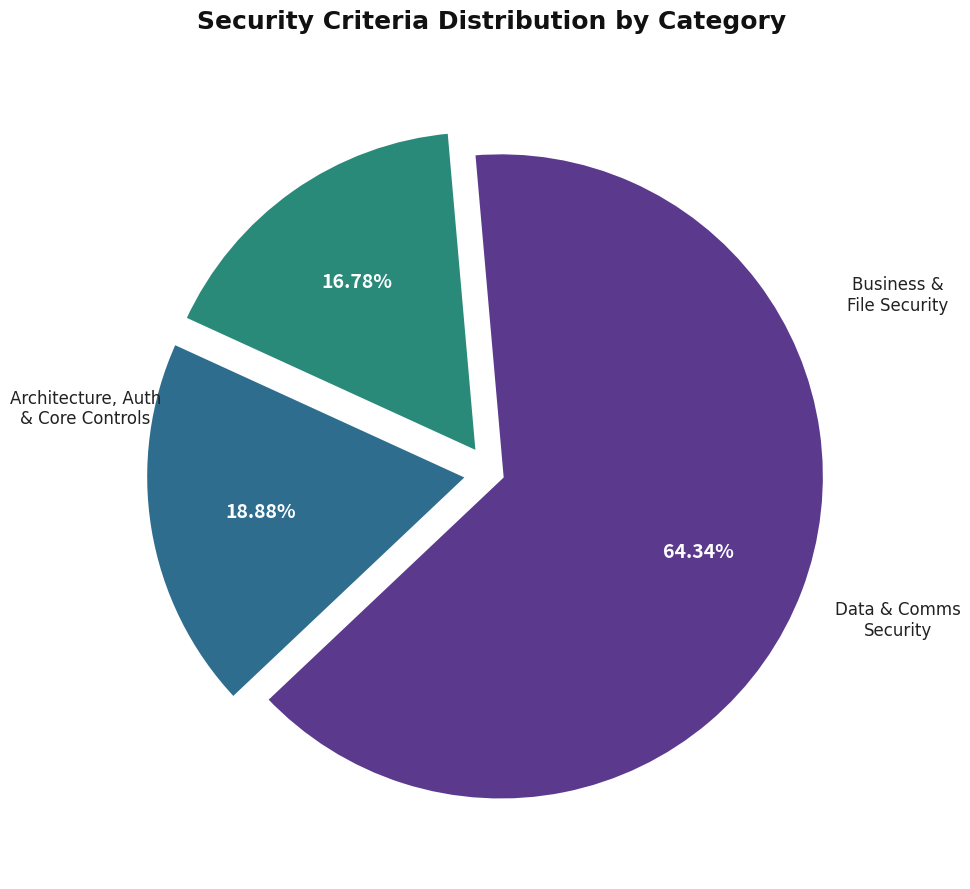

How many segments does this pie chart have?

3